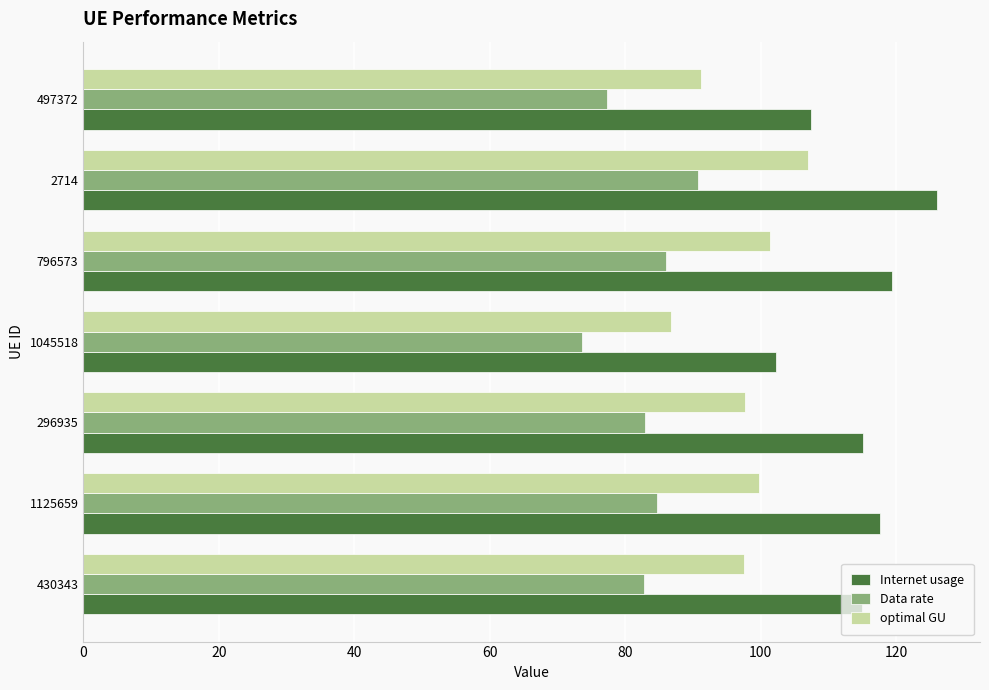

Which series has the largest total across all categories?

Internet usage